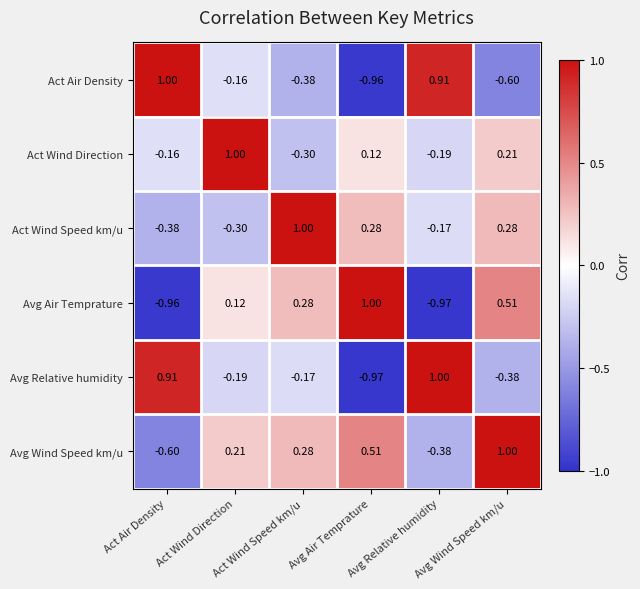

Count the number of categories in the chart.

6